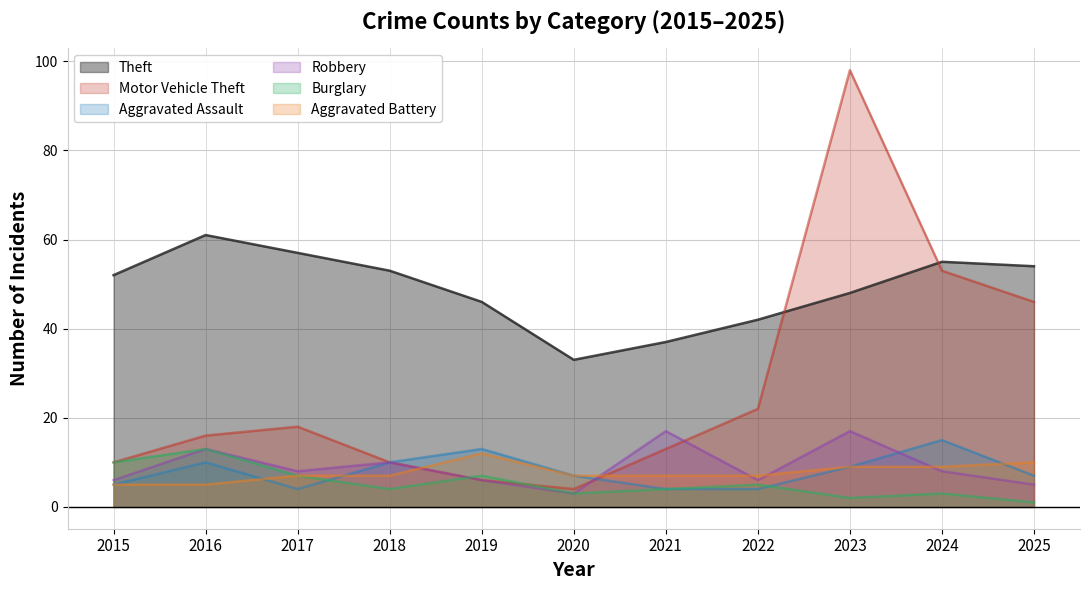

Which category has the lowest value in the Aggravated Battery series?

2015